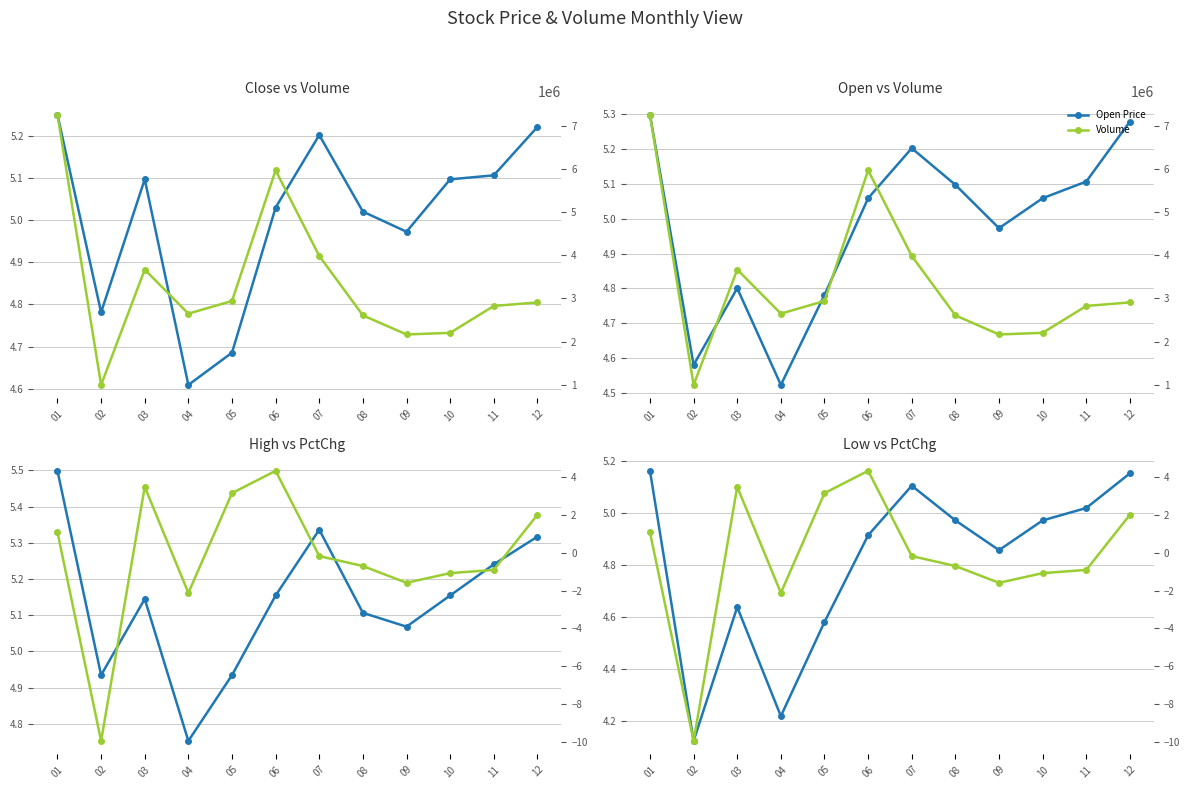

At how many categories does at least one series exceed 1667855?

11